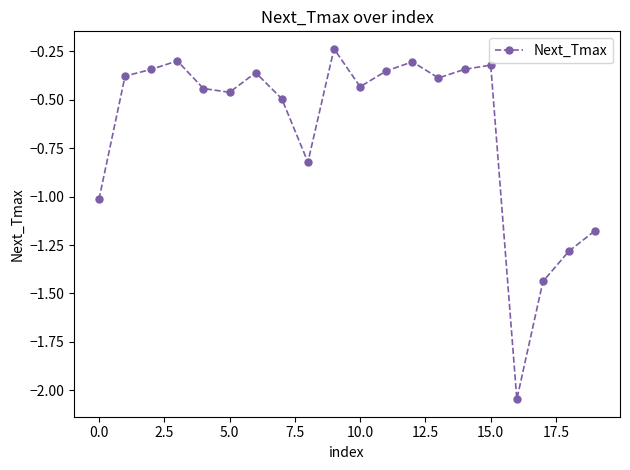

True or false: there are more than 1 points higher than both neighbors.

True